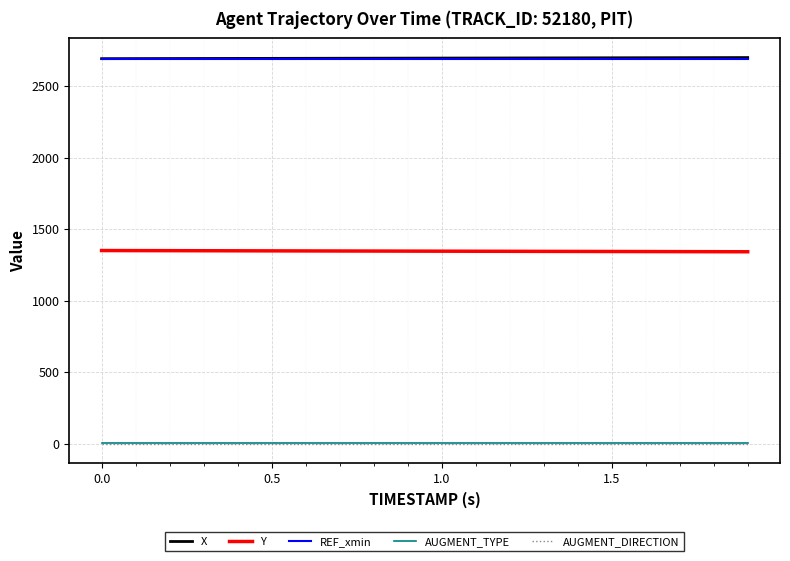

What is the maximum value for Y?

1350.0